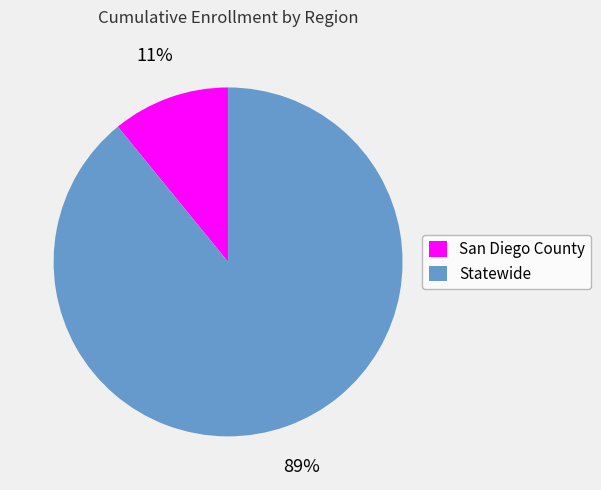

Which slice is the smallest?

San Diego County